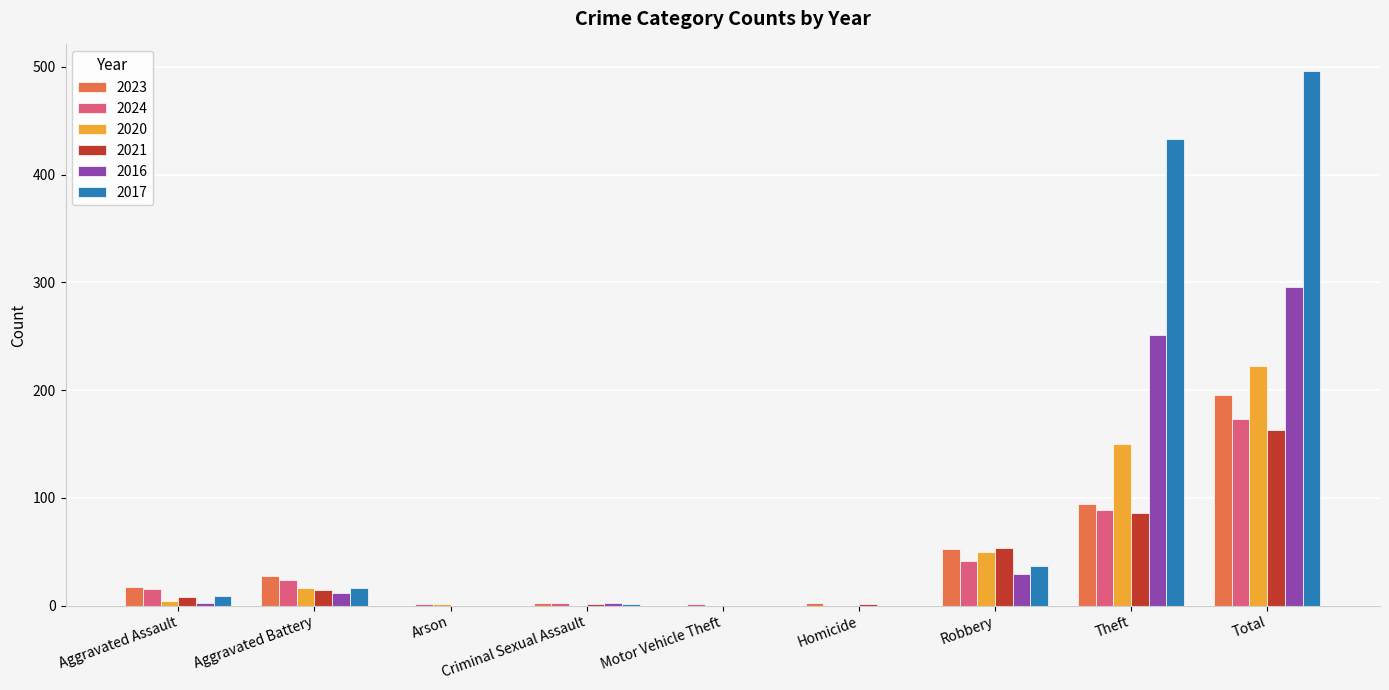

The value of 2023 at Robbery is 52. True or false?

True